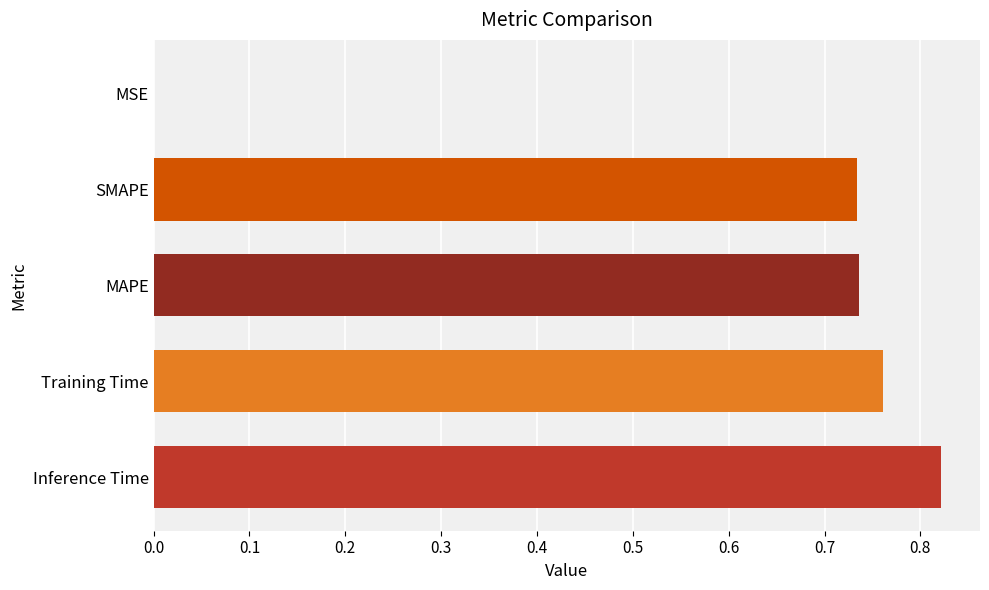

Is it true that the value at SMAPE is 0.3?

False